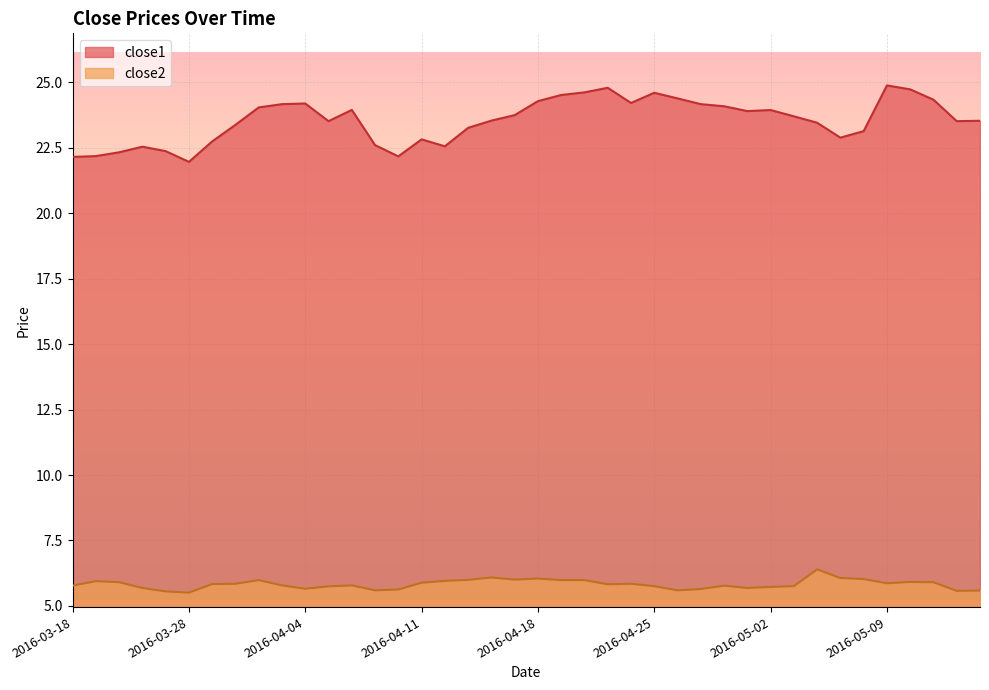

What is the sum of the close1 values at 2016-05-13 and 2016-04-19?

48.1